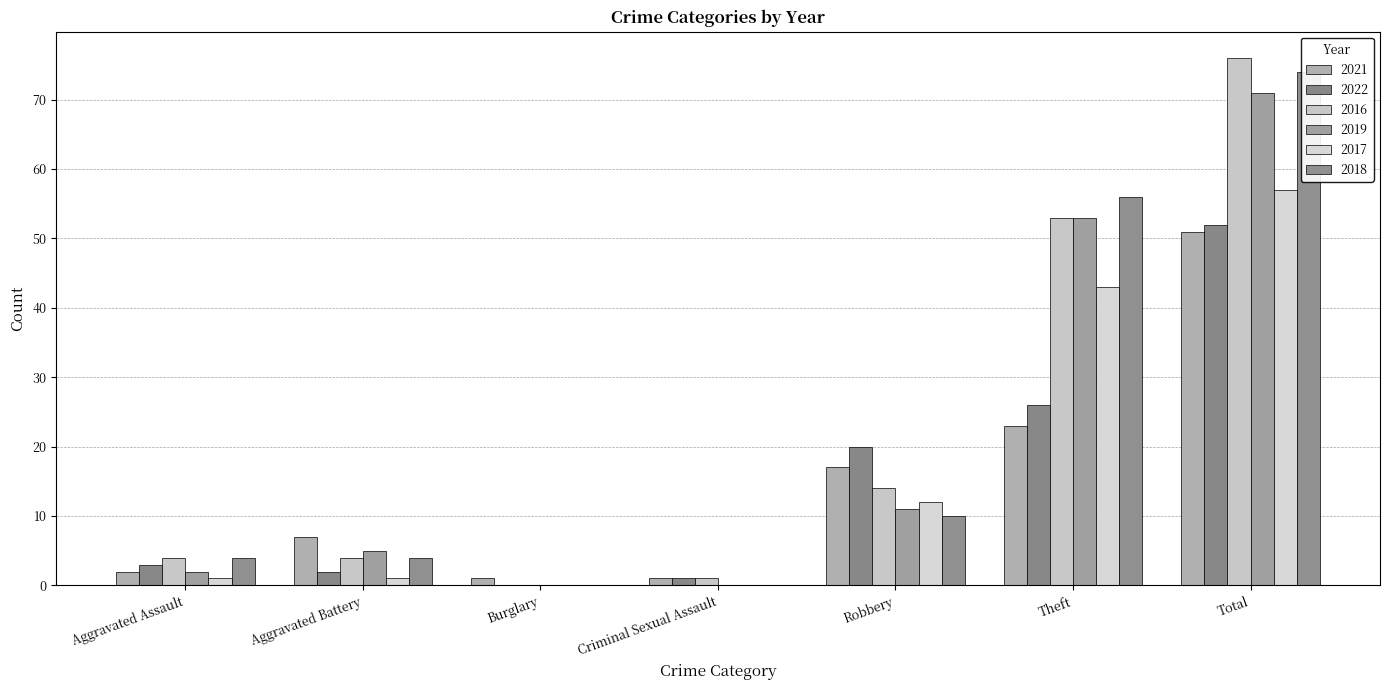

What is the sum of all 2019 values?

142